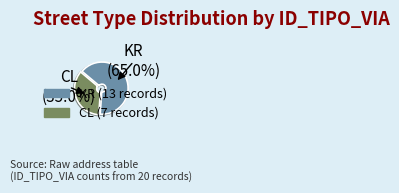

What is the ratio of the value at KR to the value at CL?

1.9